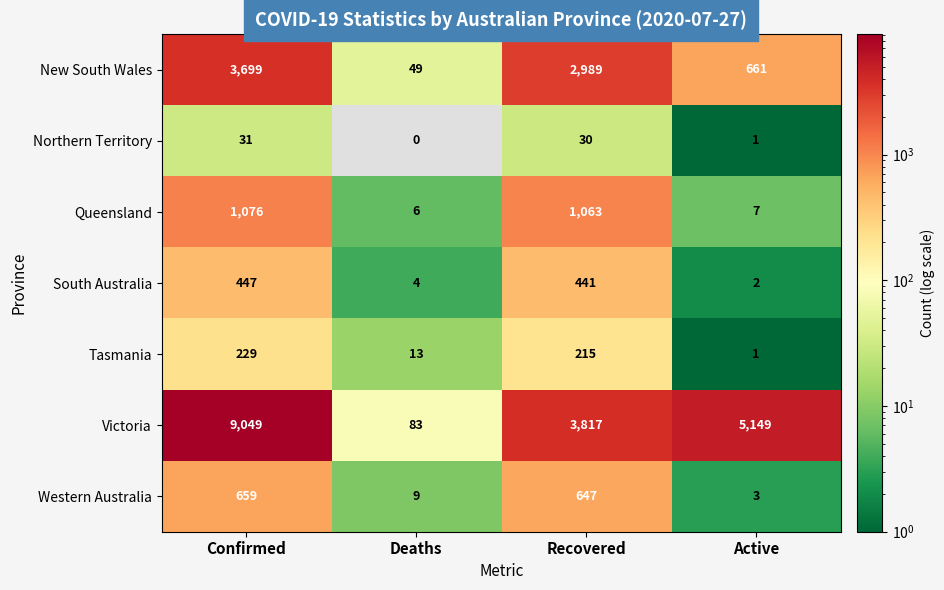

The Tasmania series shows 402 at Confirmed. True or false?

False